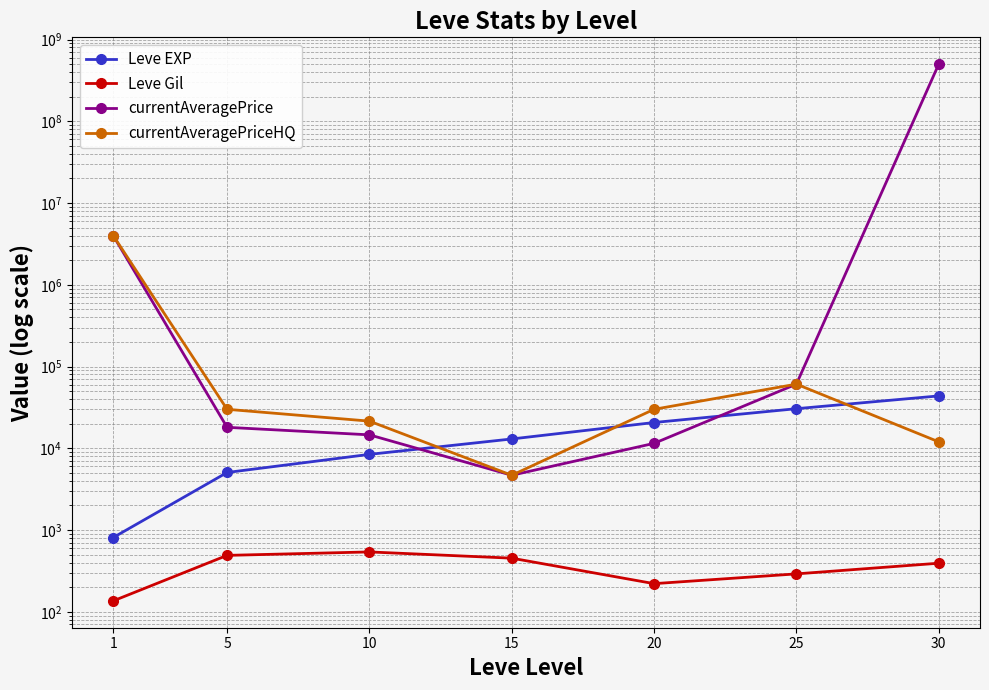

Is the value of Leve Gil at 30 greater than the value of currentAveragePriceHQ at 25?

No